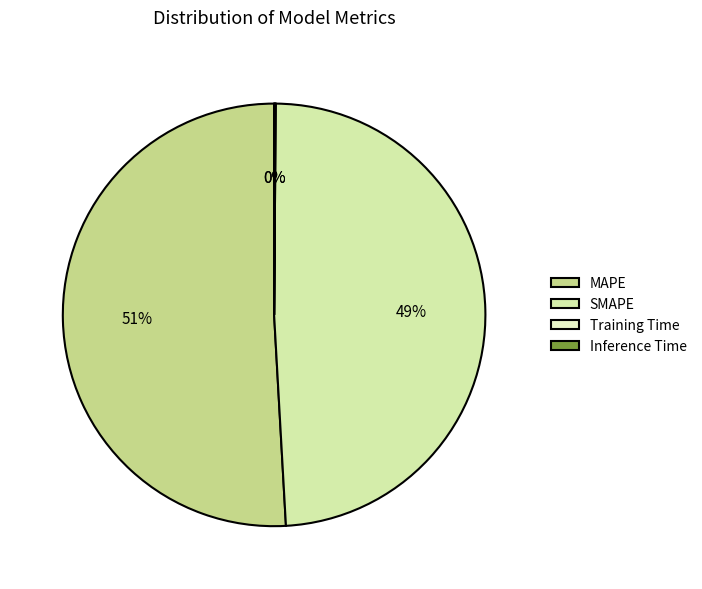

How many slices are in this pie chart?

4